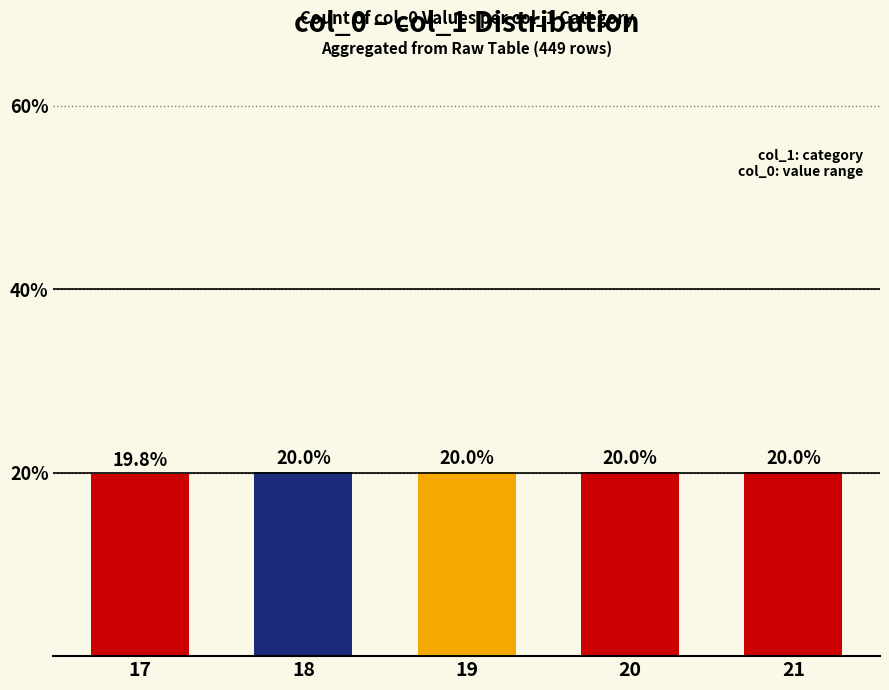

Are the bars grouped side by side (vs. stacked)?

No